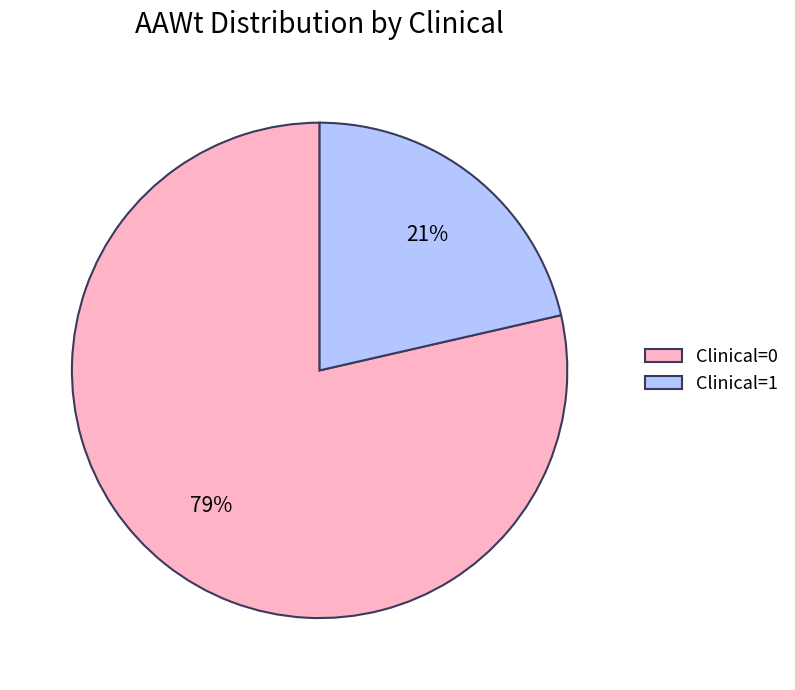

To the nearest percent, what is the average slice percentage?

50%